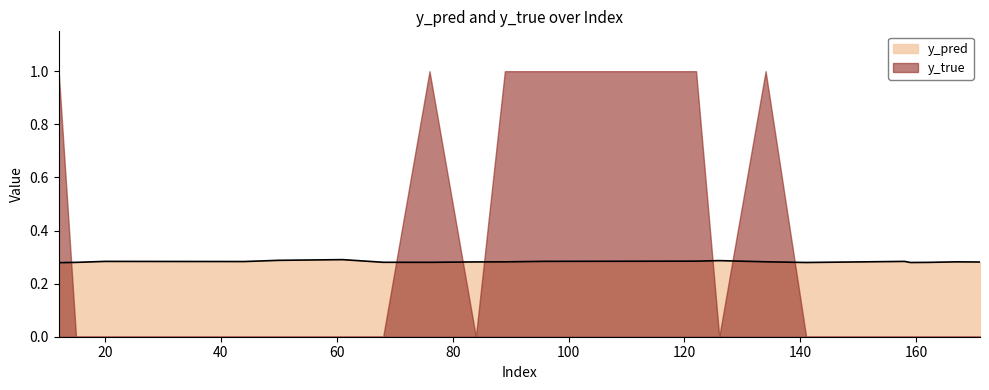

What is the value of the 8th point from the left?

0.3